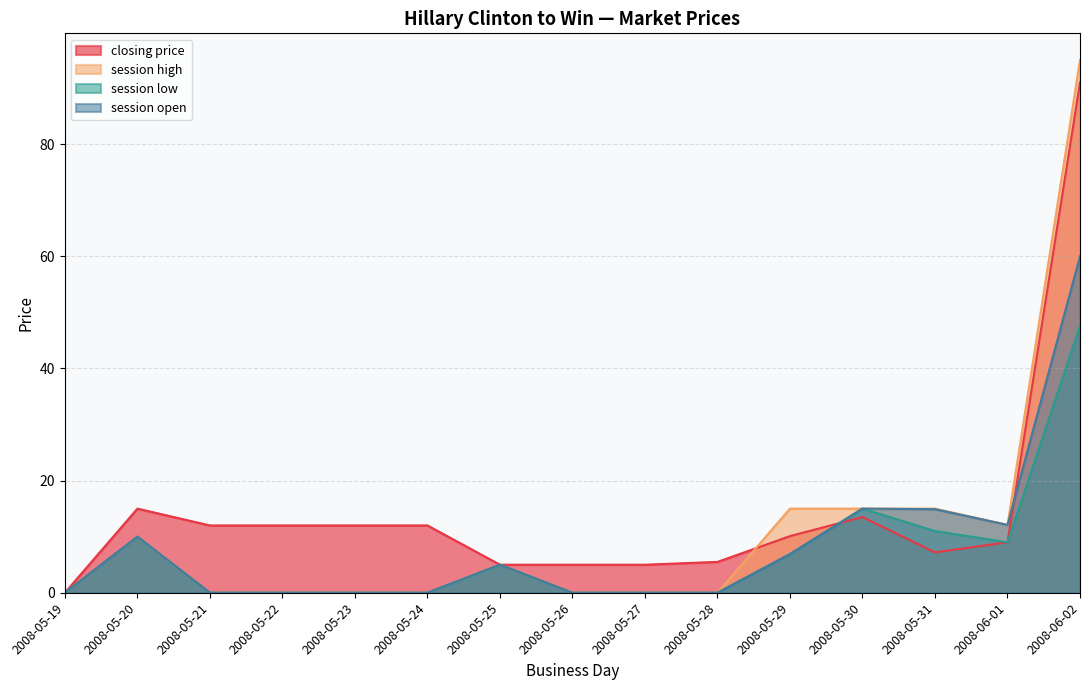

How many positive values does the session low series have?

7